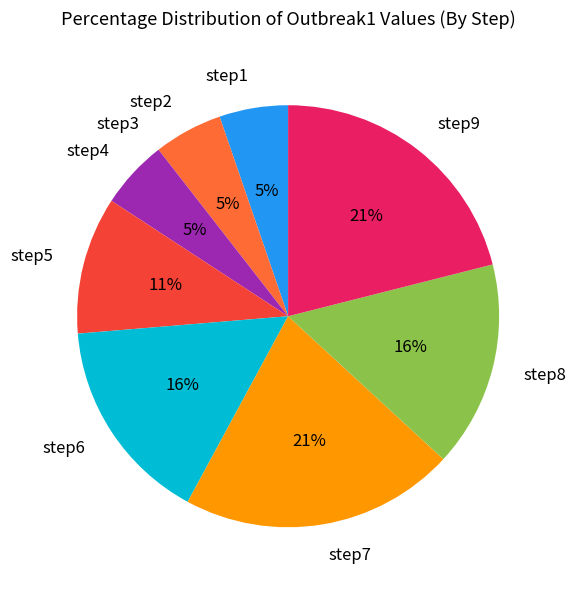

Is there a majority slice in this chart?

No